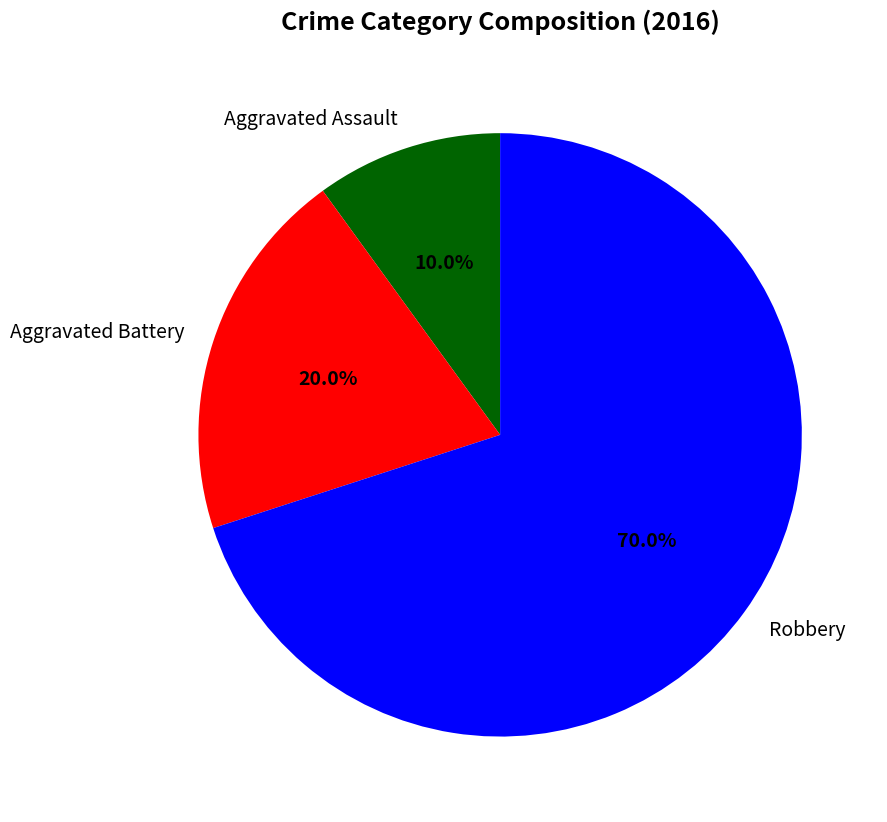

To the nearest percent, what is the combined percentage of Aggravated Battery and Robbery?

90%